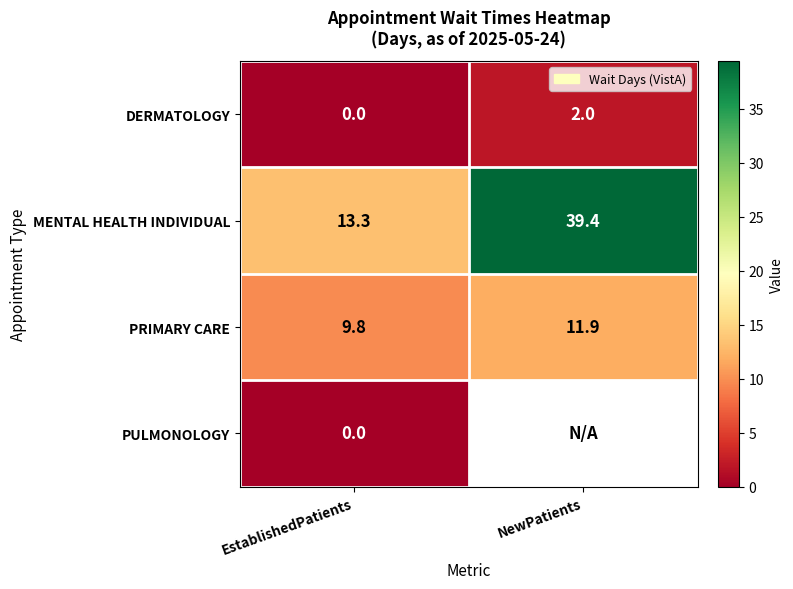

What is the difference between the PRIMARY CARE values at NewPatients and EstablishedPatients?

2.1